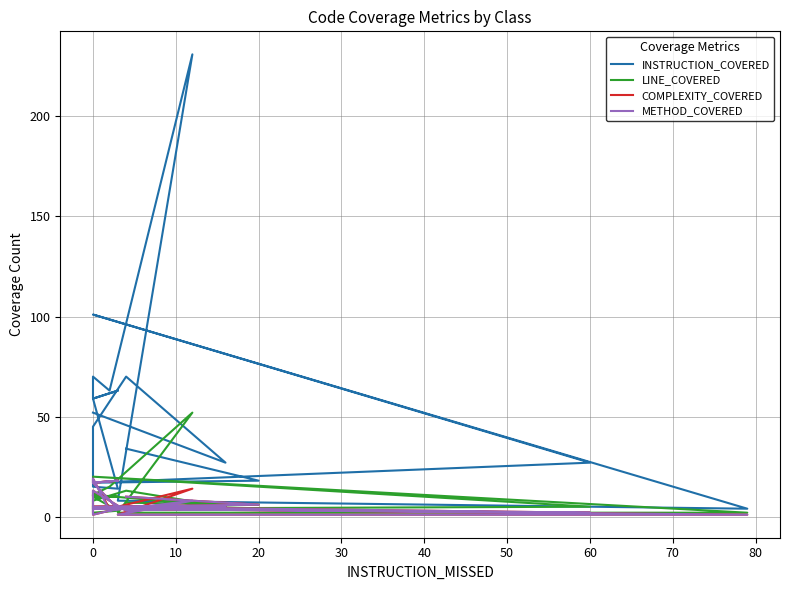

How many categories are shown in the chart?

20